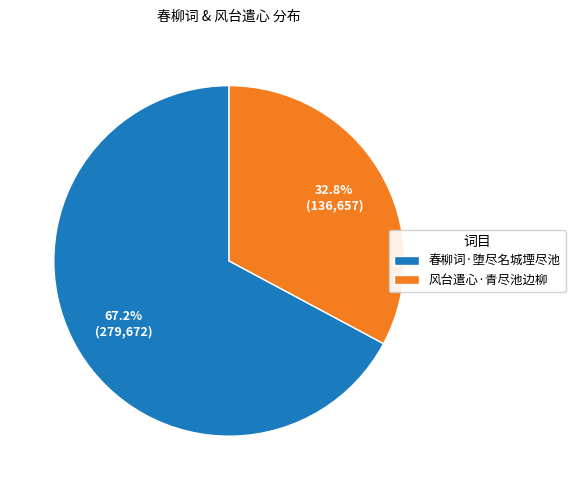

Rank the categories by value from highest to lowest.

春柳词·堕尽名城堙尽池, 风台遣心·青尽池边柳